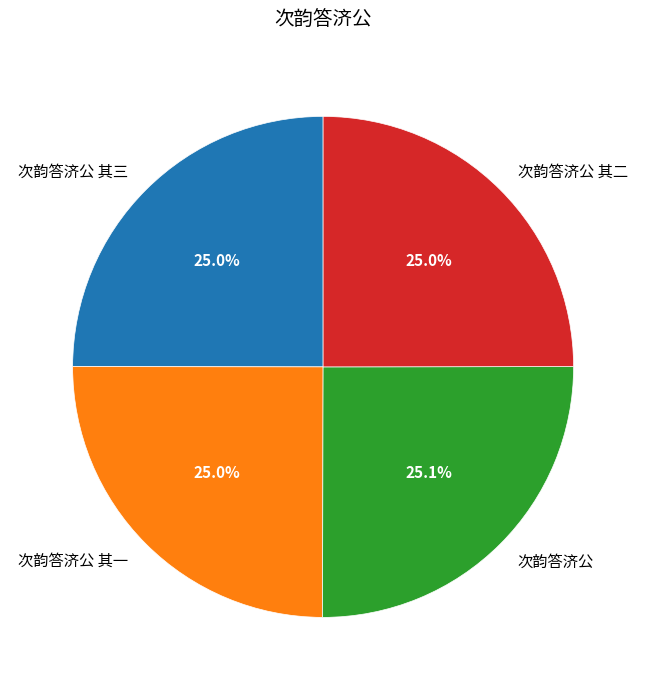

How many slices are in this pie chart?

4